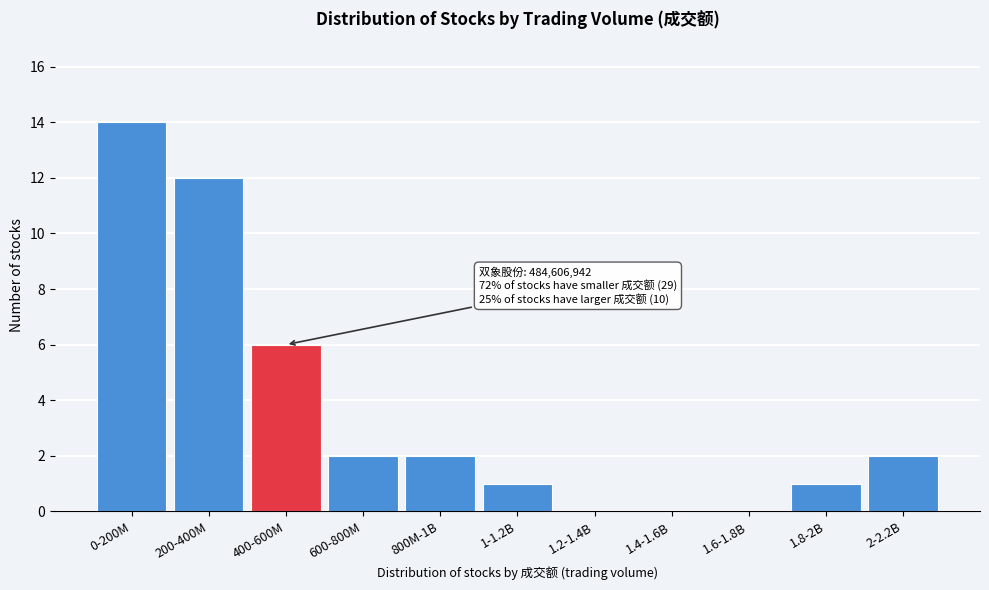

Reading left to right, list all the values displayed in this chart.

0-200M=14	200-400M=12	400-600M=6	600-800M=2	800M-1B=2	1-1.2B=1	1.2-1.4B=0	1.4-1.6B=0	1.6-1.8B=0	1.8-2B=1	2-2.2B=2